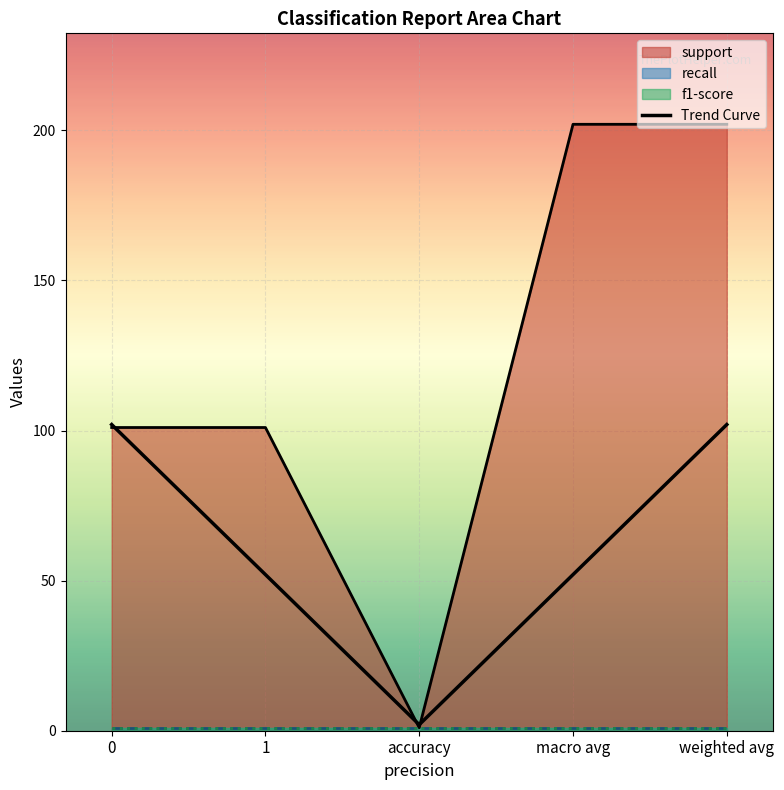

At which category is the sum across all series the highest?

macro avg